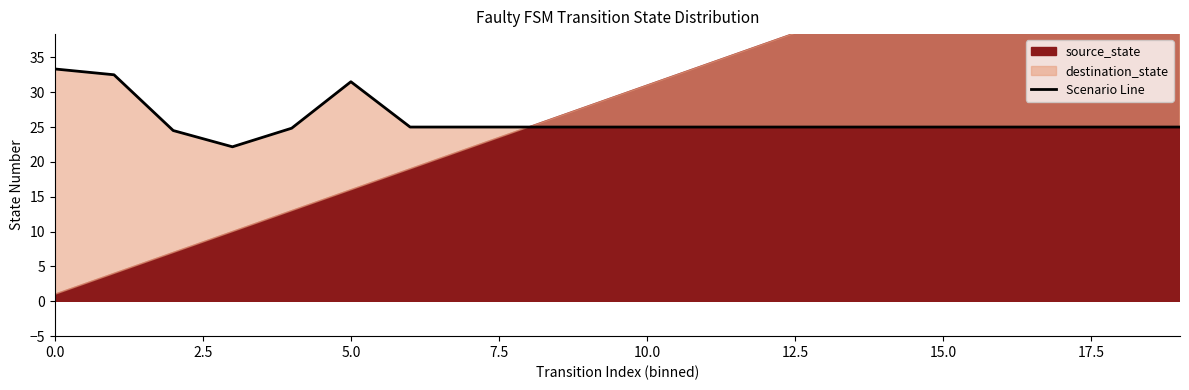

At which label is the value closest to 27?

15.0